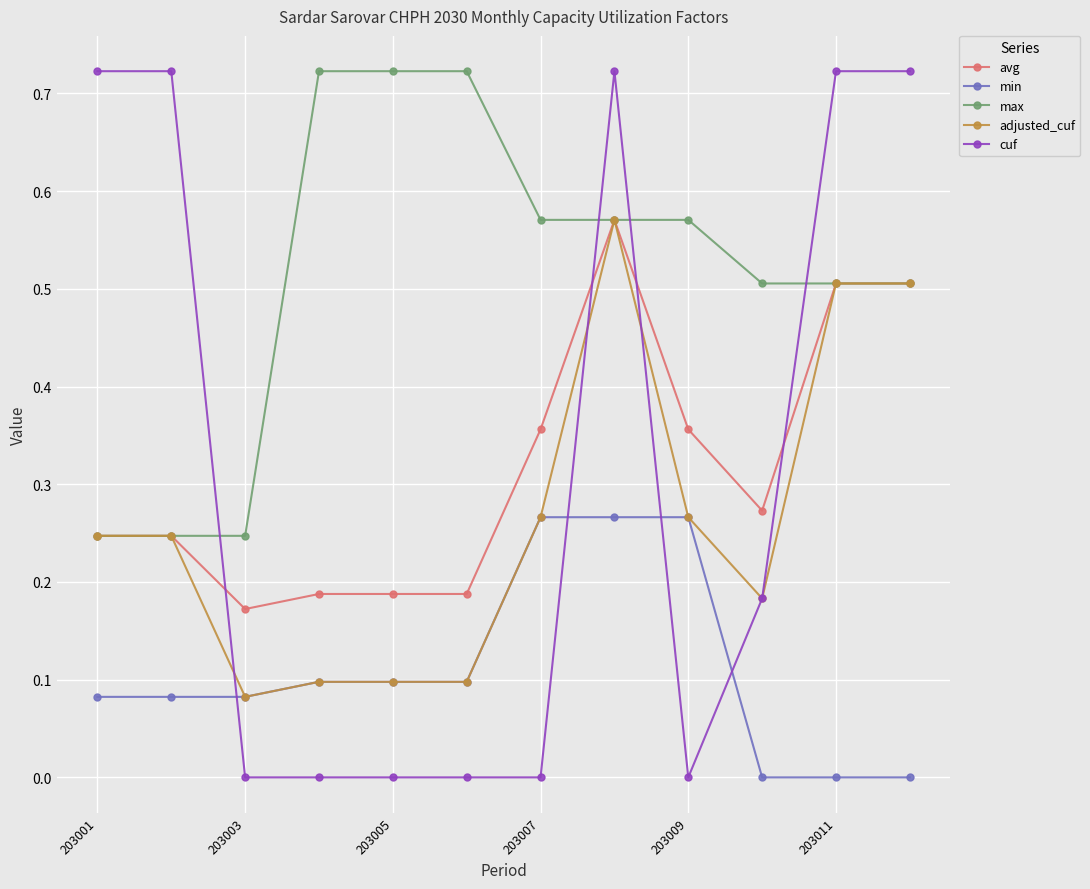

Which series has the largest range (max minus min)?

cuf